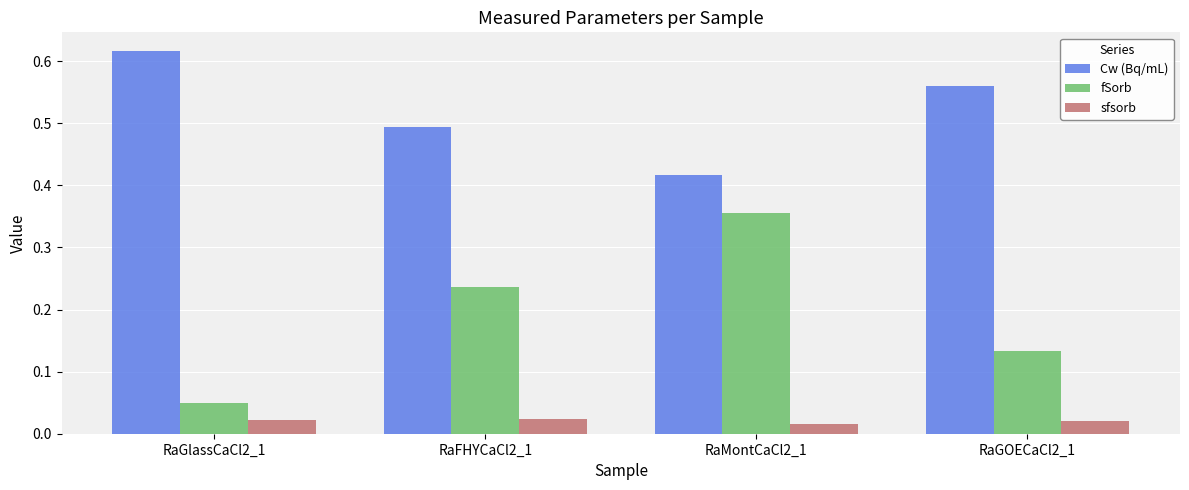

Which series has the largest range (max minus min)?

fSorb